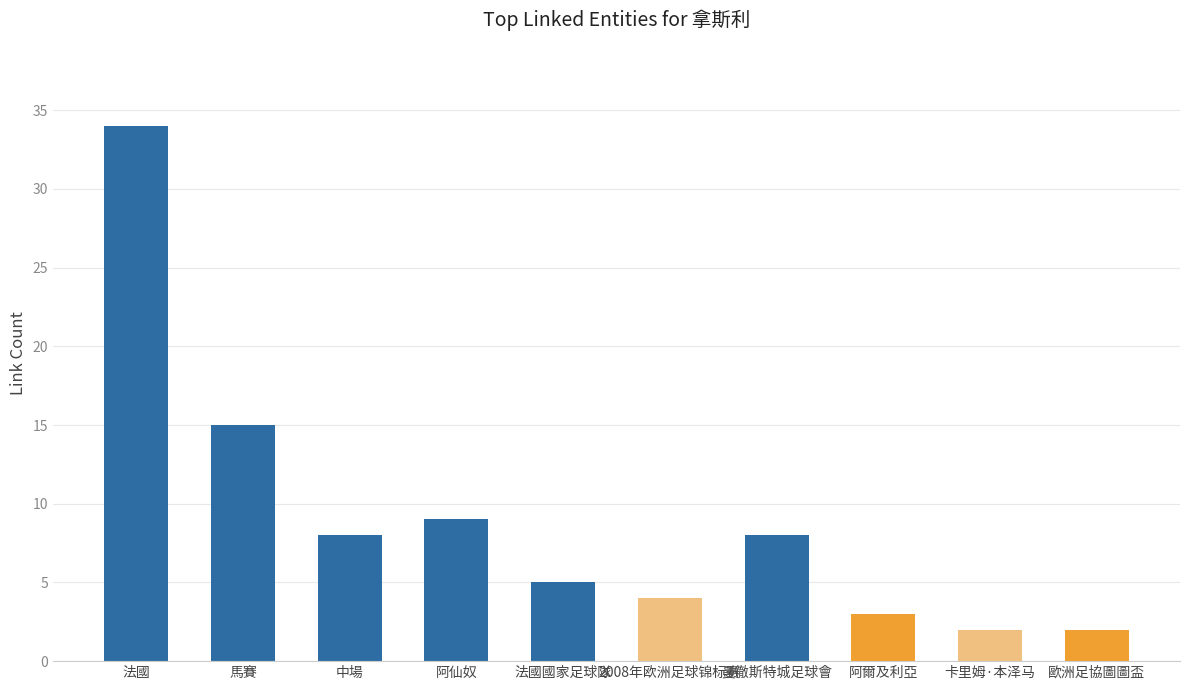

What is the average value?

9